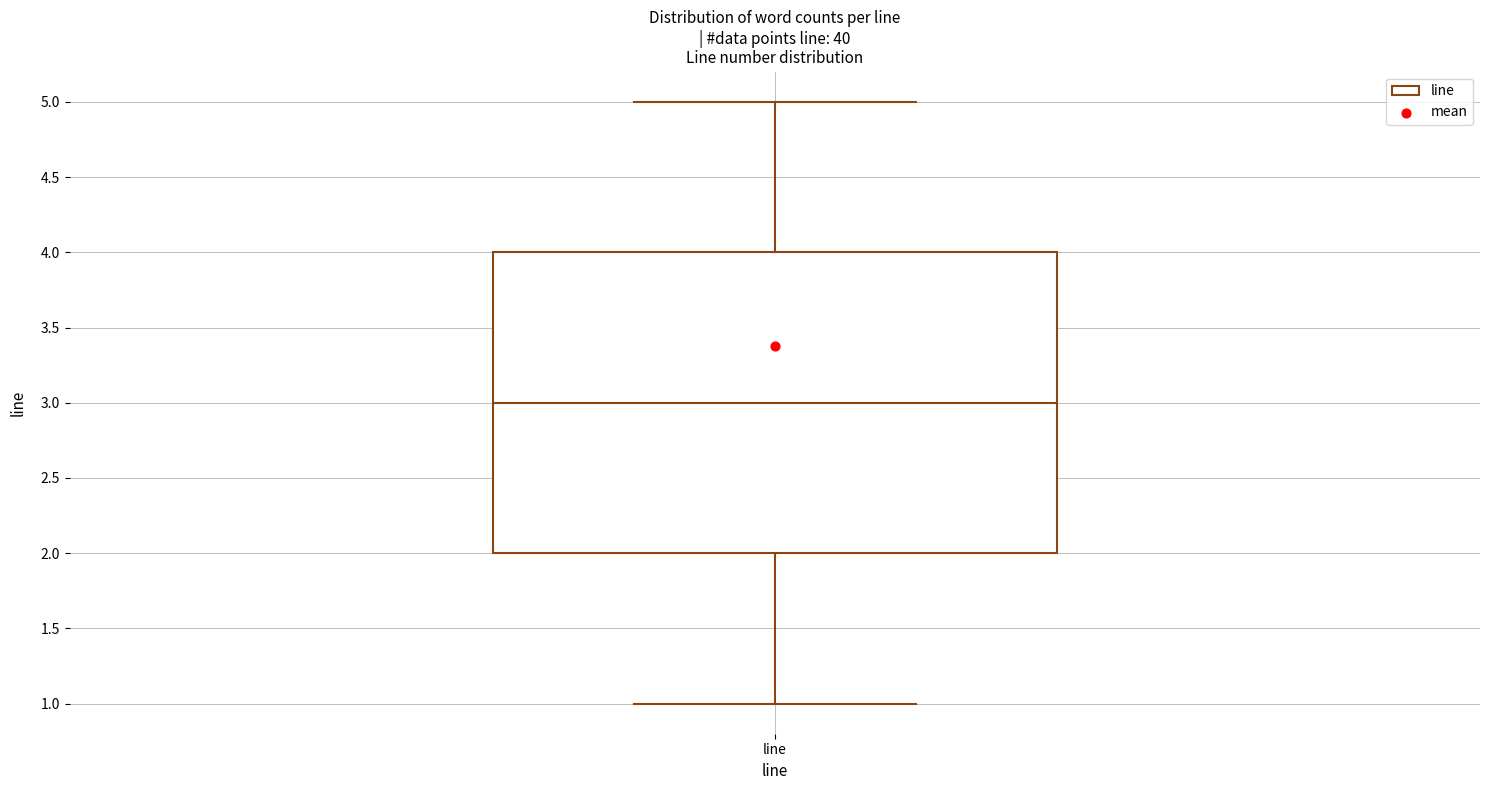

Transcribe this box plot: give where the median line is, the range the box spans, and where the two whiskers end, as read against the y-axis. The values are not printed on the chart, so give them approximately, as read against the axis.

median 3, box 2 to 4, whiskers 1 to 5